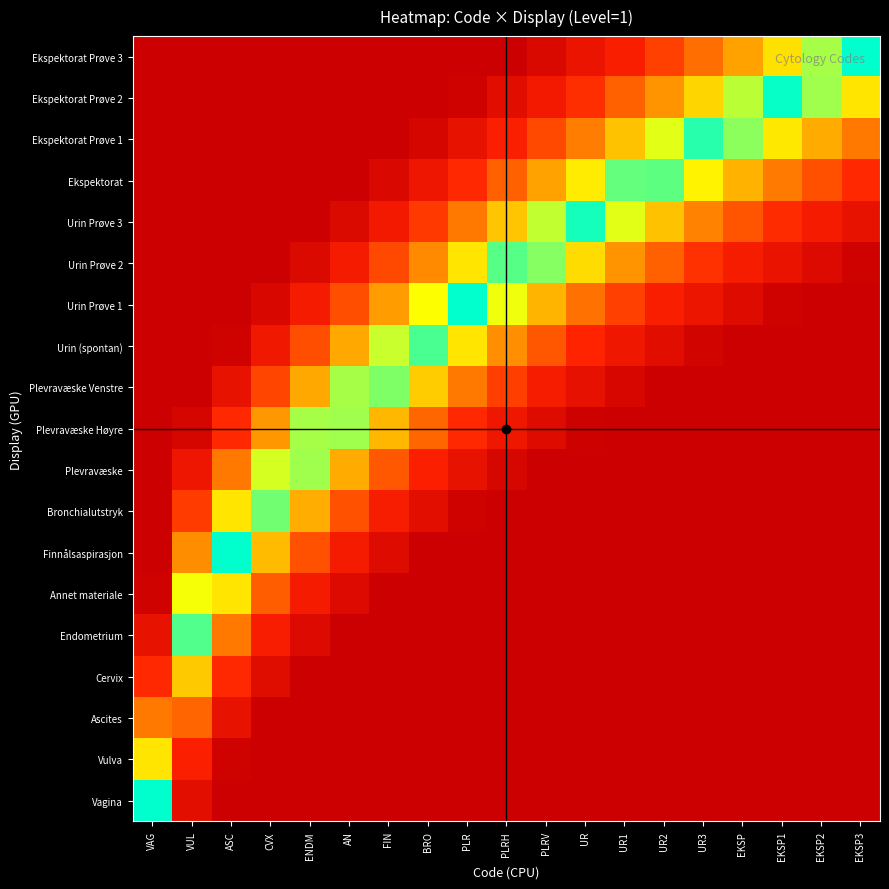

Reading left to right, list all the values displayed in this chart.

Vagina: VAG=0.0	VUL=0.8	ASC=1.0	CVX=1.0	ENDM=1.0	AN=1.0	FIN=1.0	BRO=1.0	PLR=1.0	PLRH=1.0	PLRV=1.0	UR=1.0	UR1=1.0	UR2=1.0	UR3=1.0	EKSP=1.0	EKSP1=1.0	EKSP2=1.0	EKSP3=1.0
Vulva: VAG=0.2	VUL=0.6	ASC=1.0	CVX=1.0	ENDM=1.0	AN=1.0	FIN=1.0	BRO=1.0	PLR=1.0	PLRH=1.0	PLRV=1.0	UR=1.0	UR1=1.0	UR2=1.0	UR3=1.0	EKSP=1.0	EKSP1=1.0	EKSP2=1.0	EKSP3=1.0
Ascites: VAG=0.4	VUL=0.4	ASC=0.8	CVX=1.0	ENDM=1.0	AN=1.0	FIN=1.0	BRO=1.0	PLR=1.0	PLRH=1.0	PLRV=1.0	UR=1.0	UR1=1.0	UR2=1.0	UR3=1.0	EKSP=1.0	EKSP1=1.0	EKSP2=1.0	EKSP3=1.0
Cervix: VAG=0.6	VUL=0.2	ASC=0.6	CVX=0.8	ENDM=1.0	AN=1.0	FIN=1.0	BRO=1.0	PLR=1.0	PLRH=1.0	PLRV=1.0	UR=1.0	UR1=1.0	UR2=1.0	UR3=1.0	EKSP=1.0	EKSP1=1.0	EKSP2=1.0	EKSP3=1.0
Endometrium: VAG=0.8	VUL=0.0	ASC=0.4	CVX=0.7	ENDM=0.9	AN=1.0	FIN=1.0	BRO=1.0	PLR=1.0	PLRH=1.0	PLRV=1.0	UR=1.0	UR1=1.0	UR2=1.0	UR3=1.0	EKSP=1.0	EKSP1=1.0	EKSP2=1.0	EKSP3=1.0
Annet materiale: VAG=1.0	VUL=0.1	ASC=0.2	CVX=0.5	ENDM=0.7	AN=0.9	FIN=1.0	BRO=1.0	PLR=1.0	PLRH=1.0	PLRV=1.0	UR=1.0	UR1=1.0	UR2=1.0	UR3=1.0	EKSP=1.0	EKSP1=1.0	EKSP2=1.0	EKSP3=1.0
Finnålsaspirasjon: VAG=1.0	VUL=0.3	ASC=0.0	CVX=0.3	ENDM=0.5	AN=0.7	FIN=0.9	BRO=1.0	PLR=1.0	PLRH=1.0	PLRV=1.0	UR=1.0	UR1=1.0	UR2=1.0	UR3=1.0	EKSP=1.0	EKSP1=1.0	EKSP2=1.0	EKSP3=1.0
Bronchialutstryk: VAG=1.0	VUL=0.5	ASC=0.2	CVX=0.1	ENDM=0.3	AN=0.5	FIN=0.7	BRO=0.8	PLR=1.0	PLRH=1.0	PLRV=1.0	UR=1.0	UR1=1.0	UR2=1.0	UR3=1.0	EKSP=1.0	EKSP1=1.0	EKSP2=1.0	EKSP3=1.0
Plevravæske: VAG=1.0	VUL=0.7	ASC=0.4	CVX=0.1	ENDM=0.1	AN=0.3	FIN=0.5	BRO=0.6	PLR=0.8	PLRH=0.9	PLRV=1.0	UR=1.0	UR1=1.0	UR2=1.0	UR3=1.0	EKSP=1.0	EKSP1=1.0	EKSP2=1.0	EKSP3=1.0
Plevravæske Høyre: VAG=1.0	VUL=0.9	ASC=0.6	CVX=0.3	ENDM=0.1	AN=0.1	FIN=0.3	BRO=0.4	PLR=0.6	PLRH=0.7	PLRV=0.9	UR=1.0	UR1=1.0	UR2=1.0	UR3=1.0	EKSP=1.0	EKSP1=1.0	EKSP2=1.0	EKSP3=1.0
Plevravæske Venstre: VAG=1.0	VUL=1.0	ASC=0.8	CVX=0.5	ENDM=0.3	AN=0.1	FIN=0.1	BRO=0.2	PLR=0.4	PLRH=0.5	PLRV=0.7	UR=0.8	UR1=0.9	UR2=1.0	UR3=1.0	EKSP=1.0	EKSP1=1.0	EKSP2=1.0	EKSP3=1.0
Urin (spontan): VAG=1.0	VUL=1.0	ASC=1.0	CVX=0.7	ENDM=0.5	AN=0.3	FIN=0.1	BRO=0.0	PLR=0.2	PLRH=0.3	PLRV=0.5	UR=0.6	UR1=0.7	UR2=0.8	UR3=0.9	EKSP=1.0	EKSP1=1.0	EKSP2=1.0	EKSP3=1.0
Urin Prøve 1: VAG=1.0	VUL=1.0	ASC=1.0	CVX=0.9	ENDM=0.7	AN=0.5	FIN=0.3	BRO=0.2	PLR=0.0	PLRH=0.1	PLRV=0.3	UR=0.4	UR1=0.5	UR2=0.6	UR3=0.8	EKSP=0.9	EKSP1=1.0	EKSP2=1.0	EKSP3=1.0
Urin Prøve 2: VAG=1.0	VUL=1.0	ASC=1.0	CVX=1.0	ENDM=0.9	AN=0.7	FIN=0.5	BRO=0.3	PLR=0.2	PLRH=0.1	PLRV=0.1	UR=0.2	UR1=0.3	UR2=0.4	UR3=0.6	EKSP=0.7	EKSP1=0.8	EKSP2=0.9	EKSP3=1.0
Urin Prøve 3: VAG=1.0	VUL=1.0	ASC=1.0	CVX=1.0	ENDM=1.0	AN=0.9	FIN=0.7	BRO=0.5	PLR=0.4	PLRH=0.2	PLRV=0.1	UR=0.0	UR1=0.1	UR2=0.3	UR3=0.4	EKSP=0.5	EKSP1=0.6	EKSP2=0.7	EKSP3=0.8
Ekspektorat: VAG=1.0	VUL=1.0	ASC=1.0	CVX=1.0	ENDM=1.0	AN=1.0	FIN=0.9	BRO=0.7	PLR=0.6	PLRH=0.4	PLRV=0.3	UR=0.2	UR1=0.1	UR2=0.1	UR3=0.2	EKSP=0.3	EKSP1=0.4	EKSP2=0.5	EKSP3=0.6
Ekspektorat Prøve 1: VAG=1.0	VUL=1.0	ASC=1.0	CVX=1.0	ENDM=1.0	AN=1.0	FIN=1.0	BRO=0.9	PLR=0.8	PLRH=0.6	PLRV=0.5	UR=0.4	UR1=0.3	UR2=0.1	UR3=0.0	EKSP=0.1	EKSP1=0.2	EKSP2=0.3	EKSP3=0.4
Ekspektorat Prøve 2: VAG=1.0	VUL=1.0	ASC=1.0	CVX=1.0	ENDM=1.0	AN=1.0	FIN=1.0	BRO=1.0	PLR=1.0	PLRH=0.8	PLRV=0.7	UR=0.6	UR1=0.4	UR2=0.3	UR3=0.2	EKSP=0.1	EKSP1=0.0	EKSP2=0.1	EKSP3=0.2
Ekspektorat Prøve 3: VAG=1.0	VUL=1.0	ASC=1.0	CVX=1.0	ENDM=1.0	AN=1.0	FIN=1.0	BRO=1.0	PLR=1.0	PLRH=1.0	PLRV=0.9	UR=0.8	UR1=0.6	UR2=0.5	UR3=0.4	EKSP=0.3	EKSP1=0.2	EKSP2=0.1	EKSP3=0.0